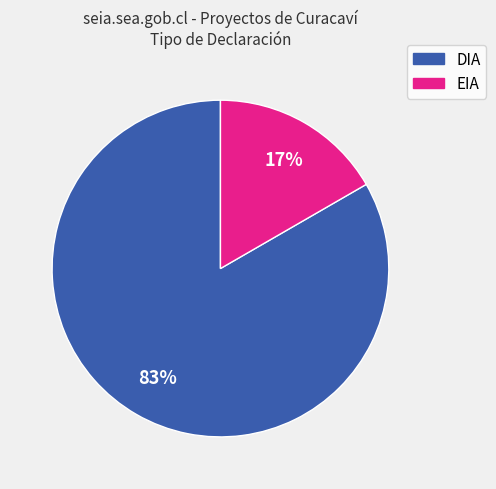

How many segments does this pie chart have?

2